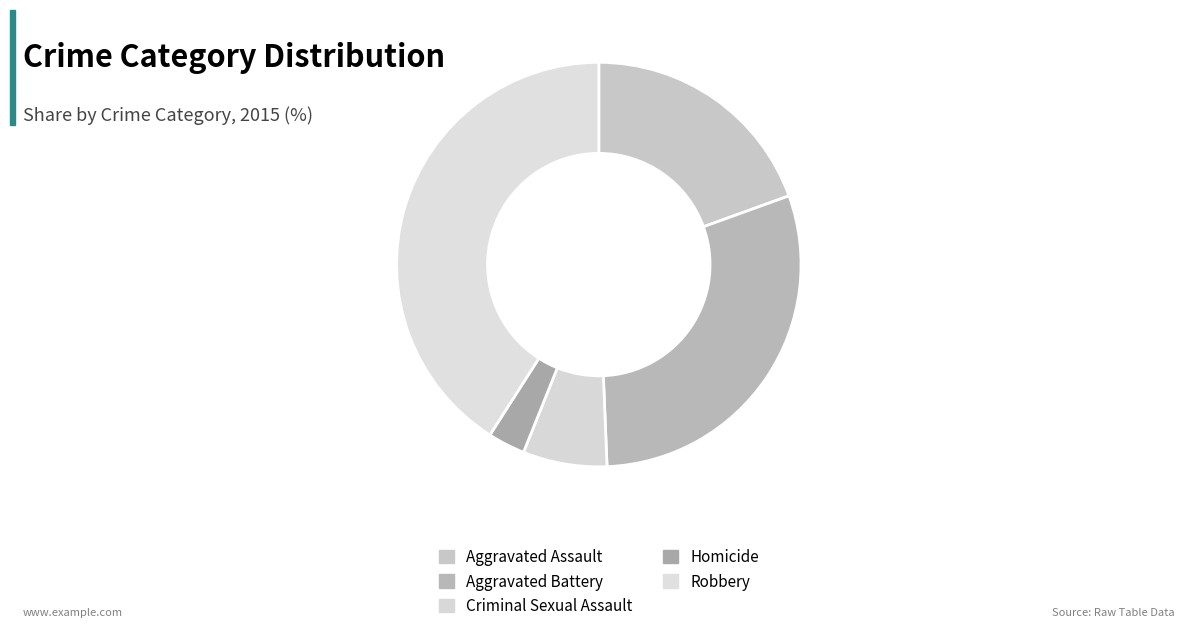

Count the number of slices in the pie.

5